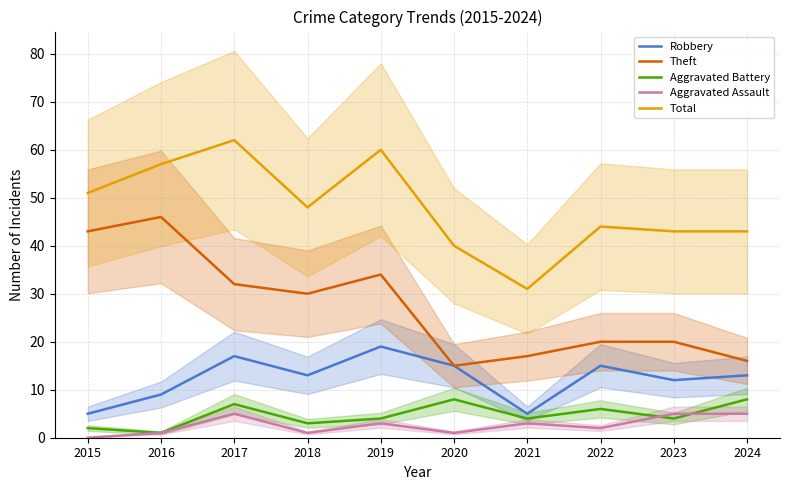

List the labels in order of Robbery value, largest first.

2019, 2017, 2020, 2022, 2018, 2024, 2023, 2016, 2015, 2021